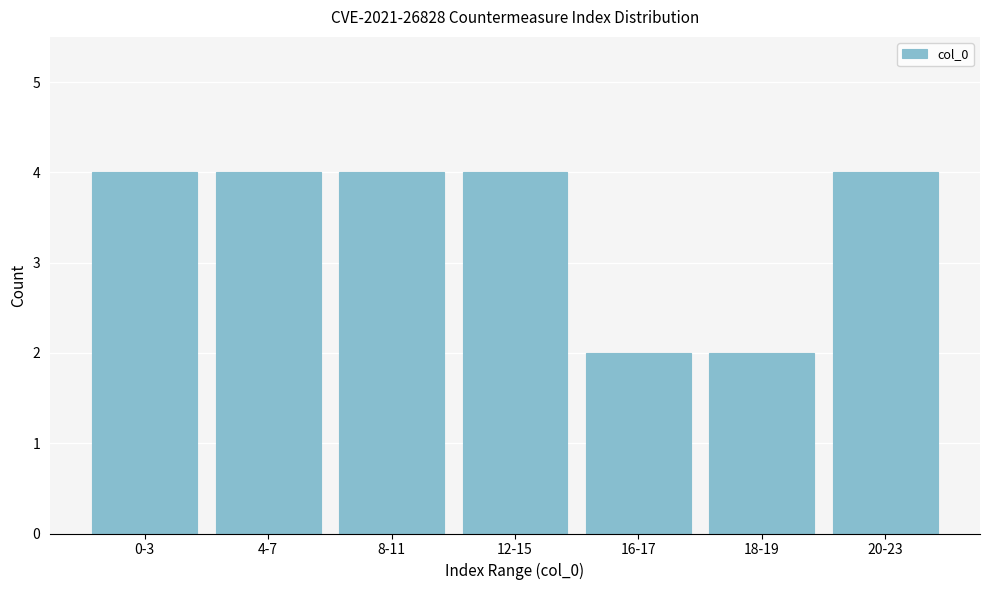

Reading right to left, list all the values displayed in this chart.

20-23=4	18-19=2	16-17=2	12-15=4	8-11=4	4-7=4	0-3=4